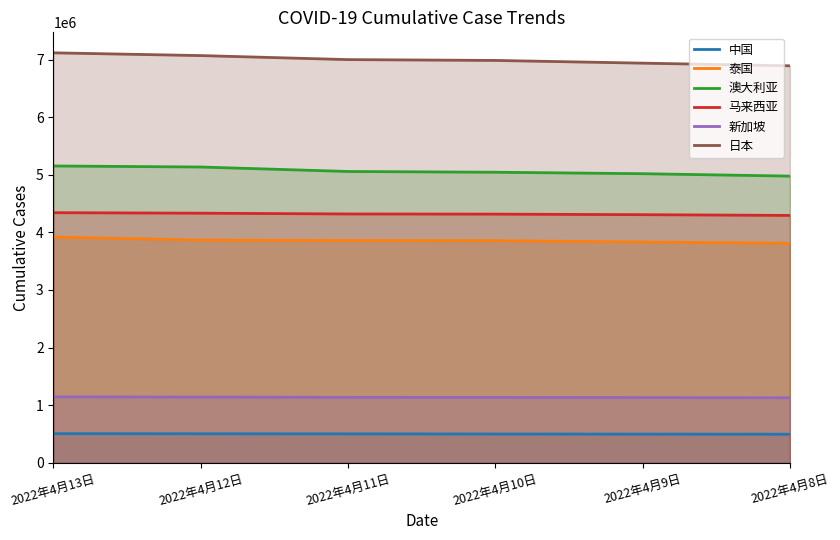

Count the number of data series in this chart.

6